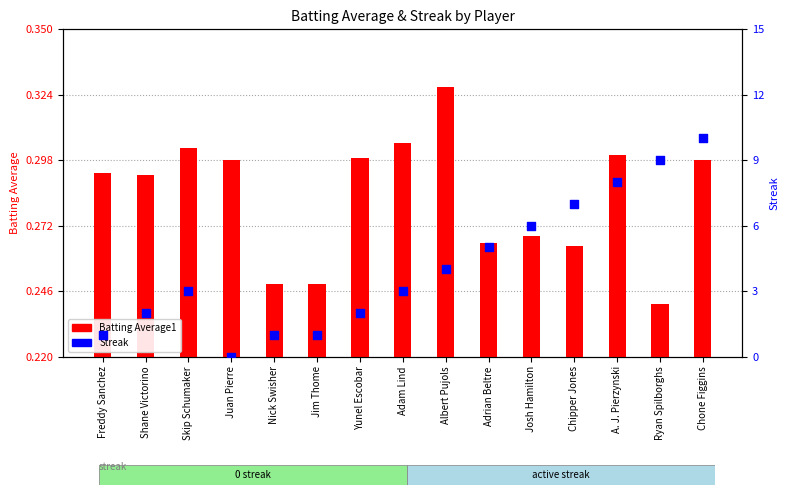

What is the total value across all series at Skip Schumaker?

3.3